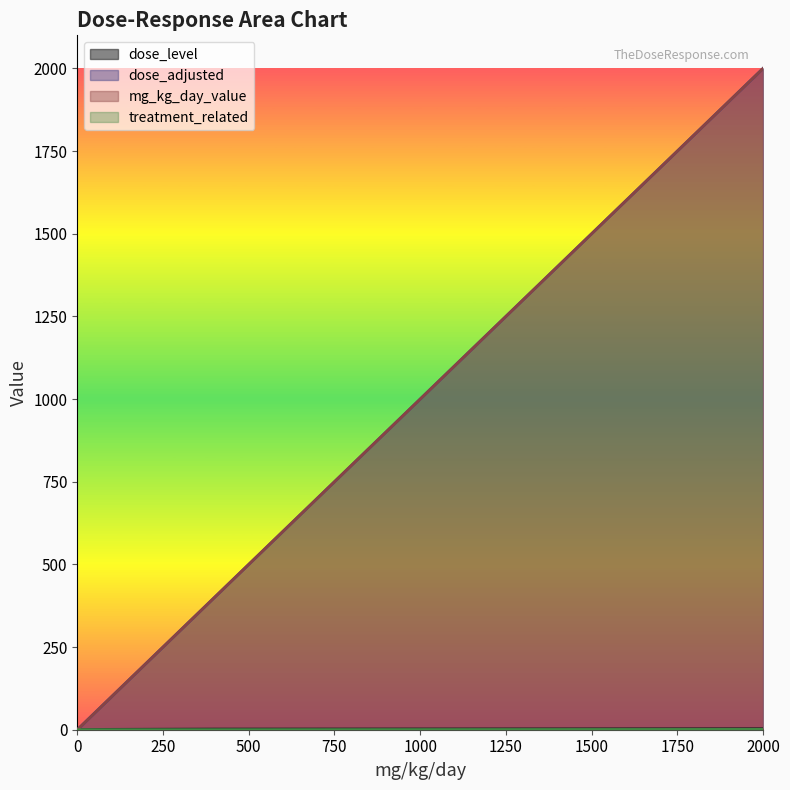

What is the approximate value of dose_adjusted at 2000?

2000